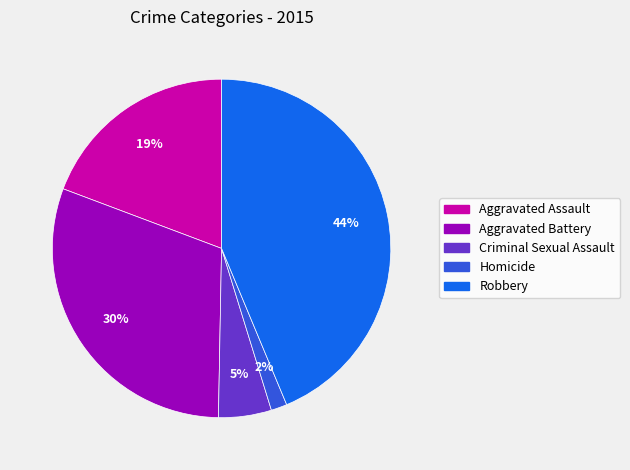

Is there any slice that represents more than half of the pie?

No